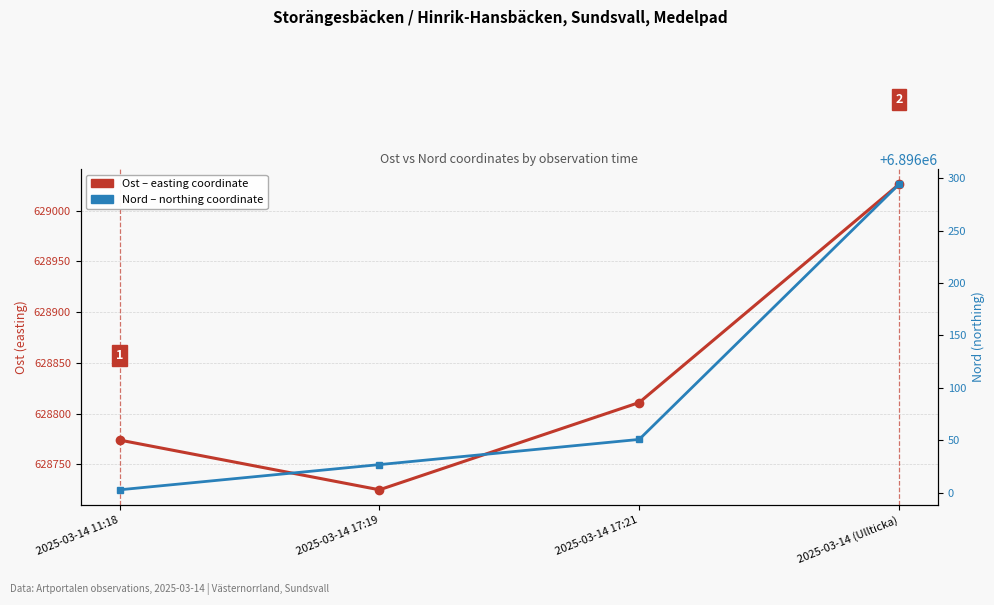

True or false: Nord (northing) and Ost (easting) intersect in this chart.

False